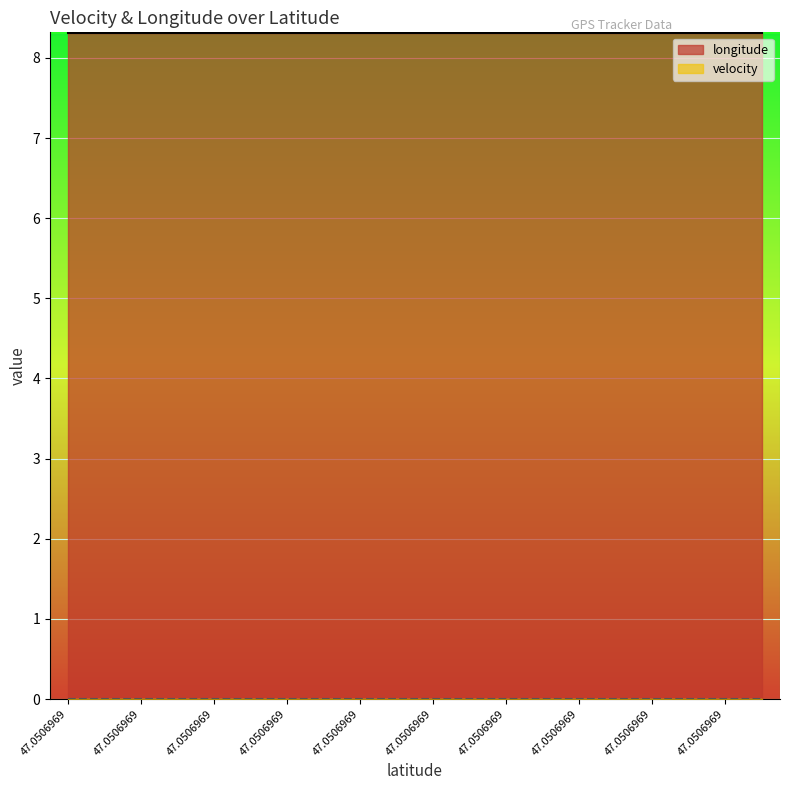

What value does the longitude series have at 47.0506969?

8.3